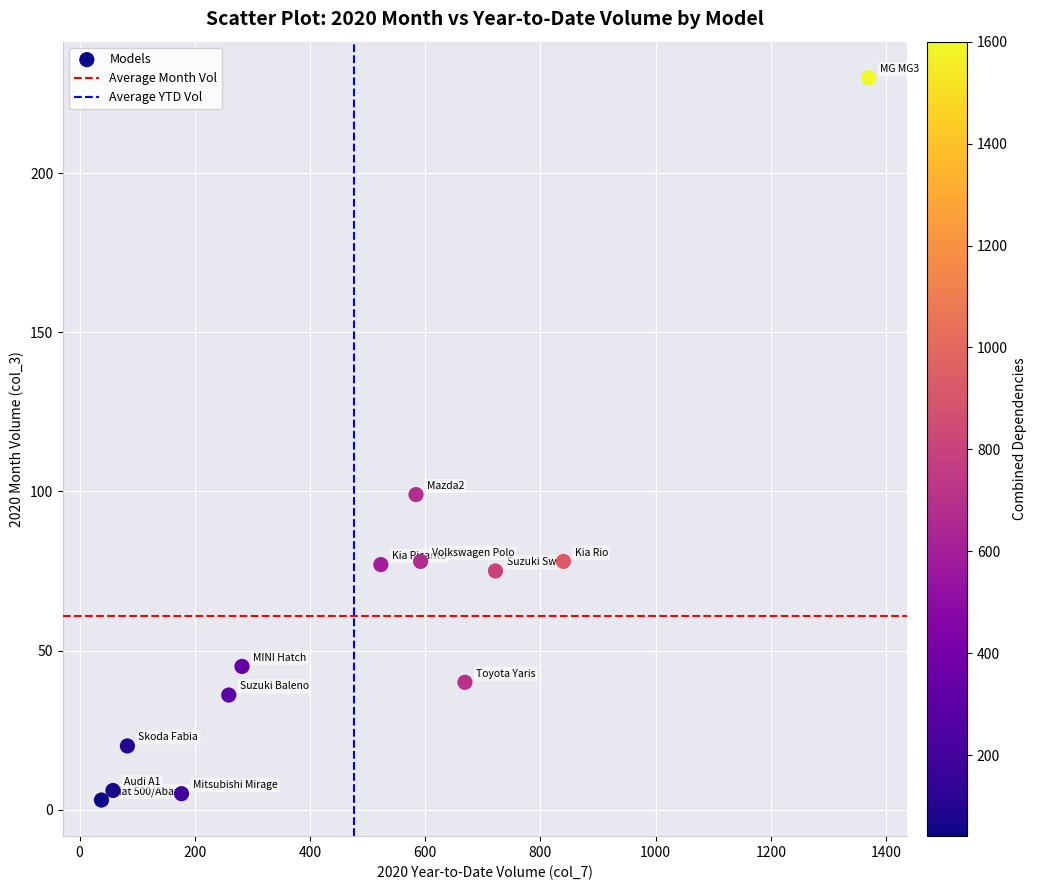

What Y value in the scatter plot is closest to 116?

99